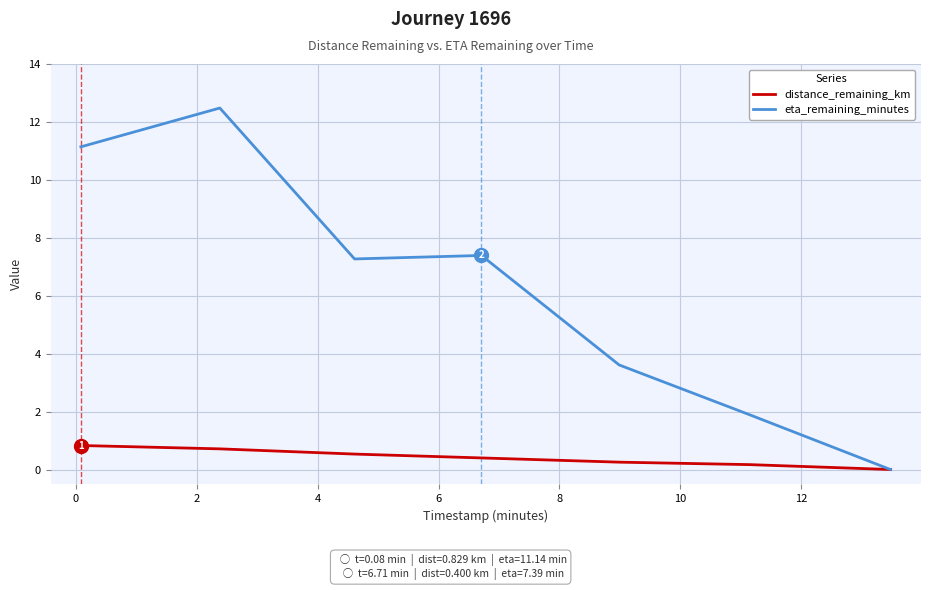

Is this an area chart (filled region under the line)?

No